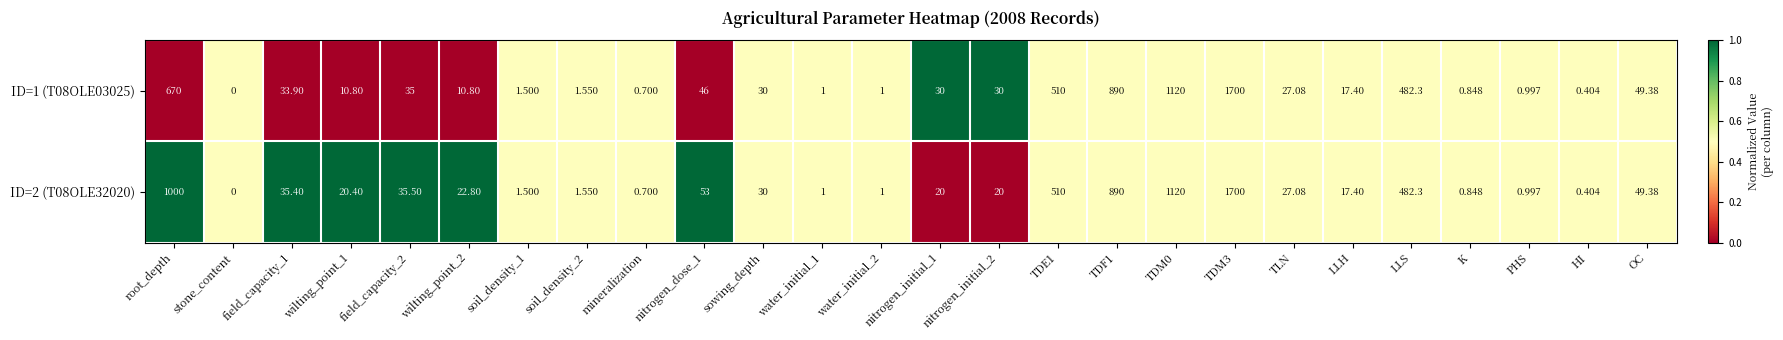

At which label does ID=2 (T08OLE32020) first exceed 22?

root_depth